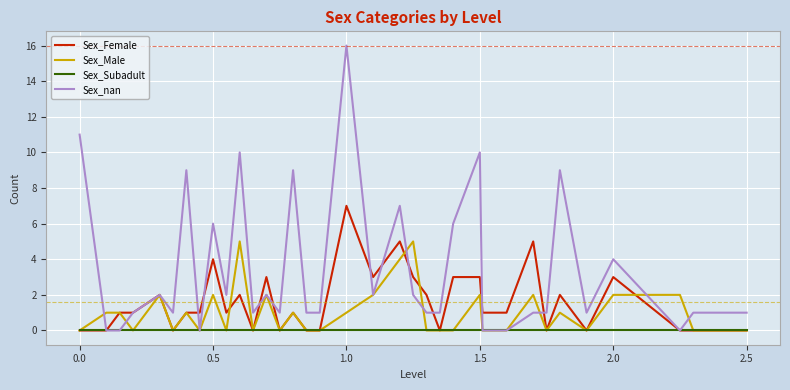

List the series in order of their overall mean, highest first.

Sex_nan, Sex_Female, Sex_Male, Sex_Subadult